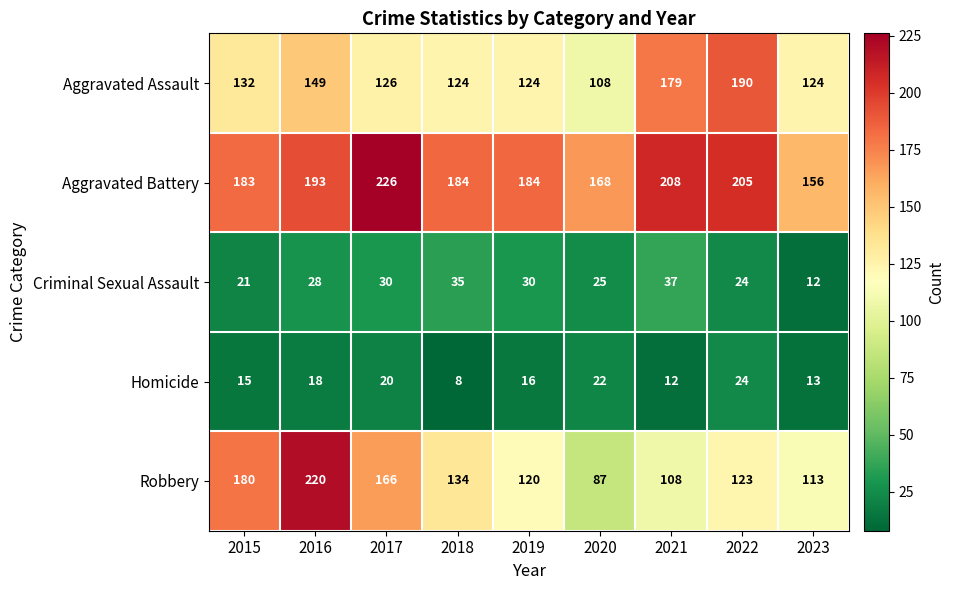

At which category does the chart reach its peak across all series?

2017